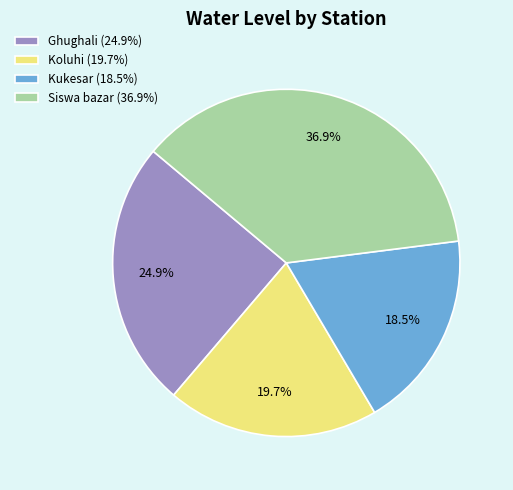

How many segments does this pie chart have?

4